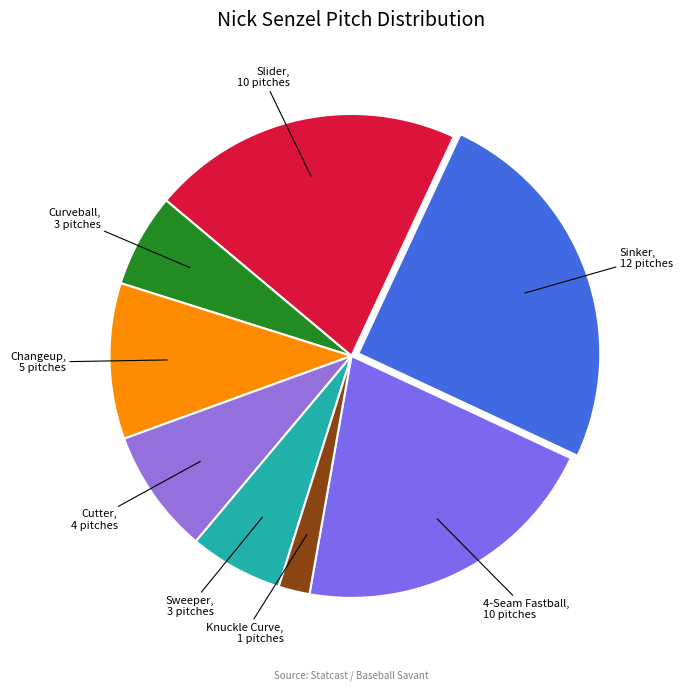

Which category has the biggest portion of the pie?

SI